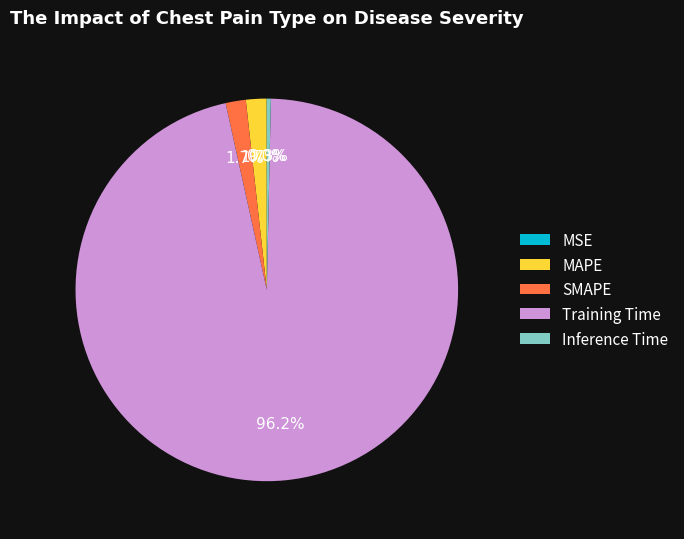

Is the sum of Inference Time and SMAPE greater than half?

No